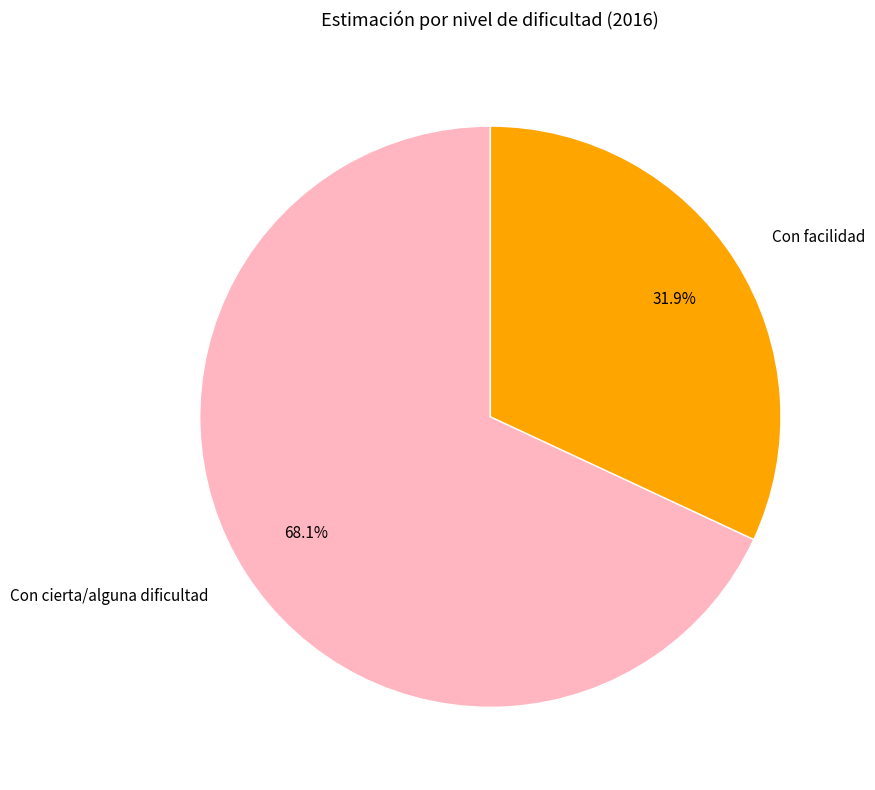

Which slice is the largest?

Con cierta/alguna dificultad